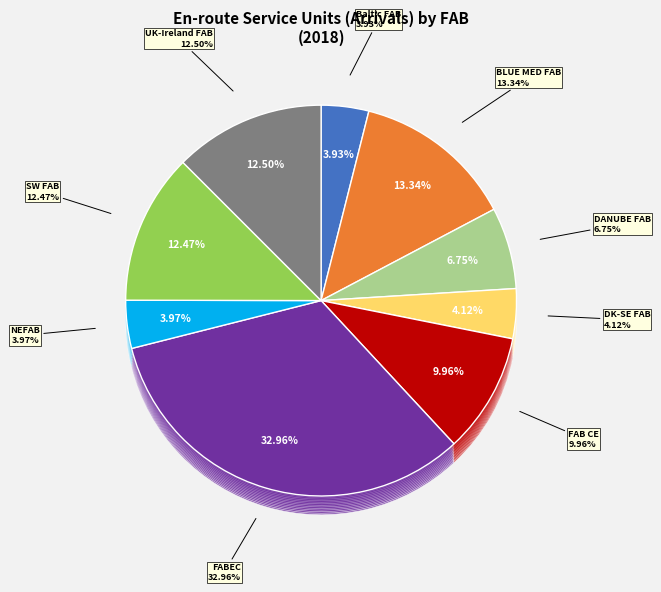

Rank the categories by value from highest to lowest.

FABEC, BLUE MED FAB, UK-Ireland FAB, SW FAB, FAB CE, DANUBE FAB, DK-SE FAB, NEFAB, Baltic FAB